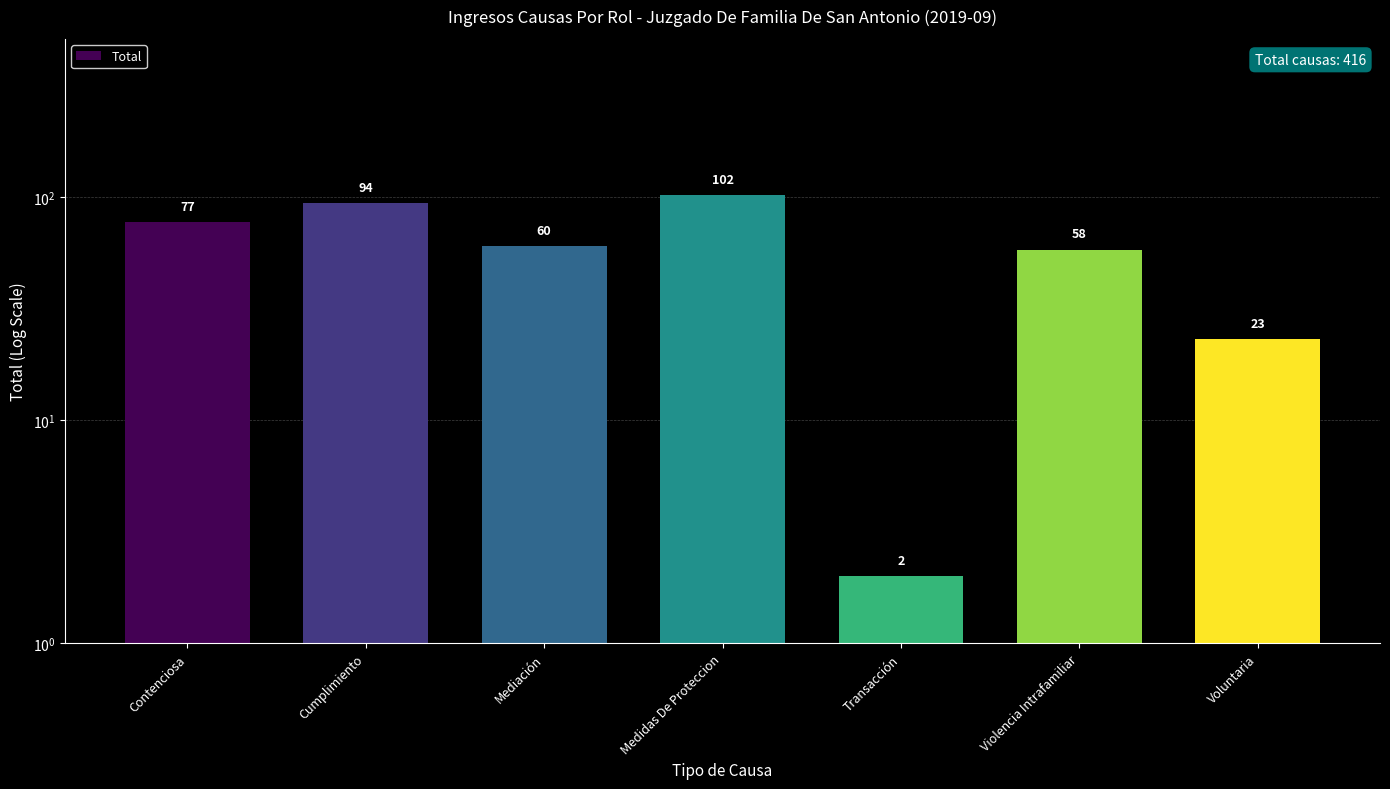

What is the difference between the values at Voluntaria and Cumplimiento?

71